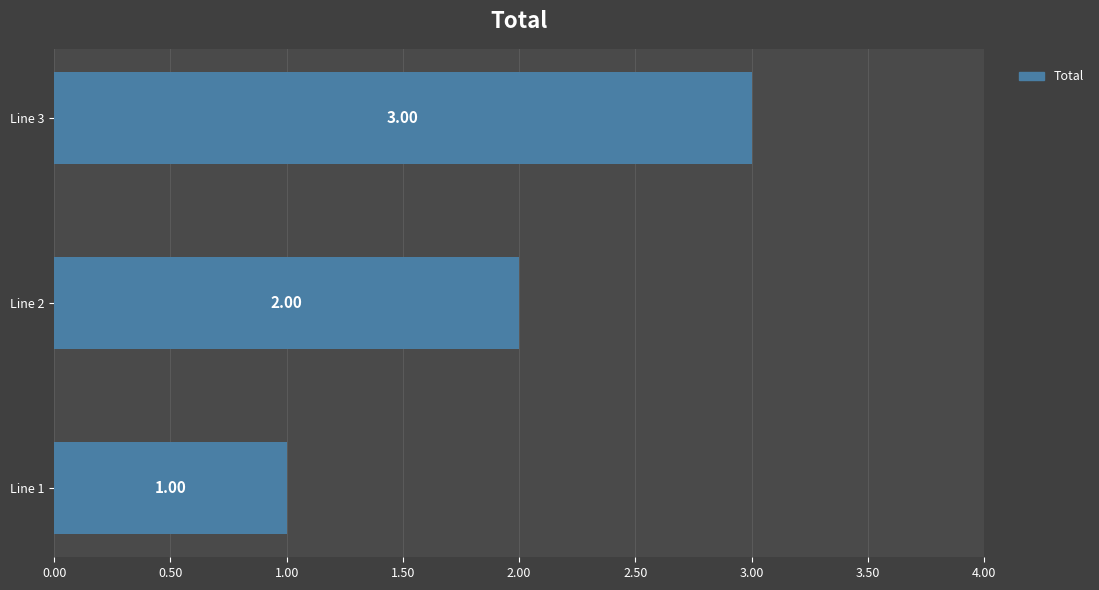

List the labels in order of value, largest first.

Line 3, Line 2, Line 1